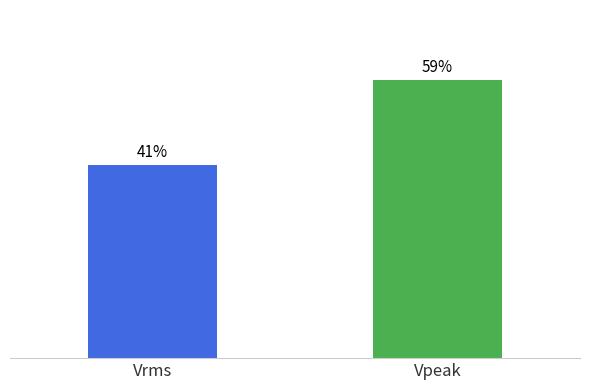

At which label is the value closest to 50?

Vrms